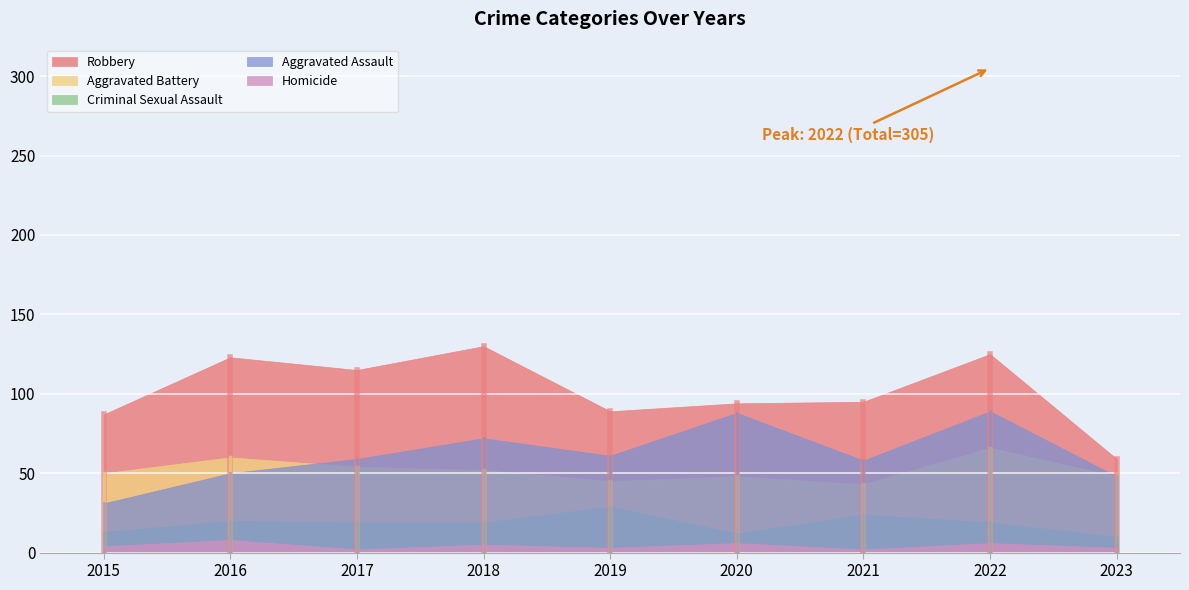

True or false: Homicide and Aggravated Assault cross at least once.

False